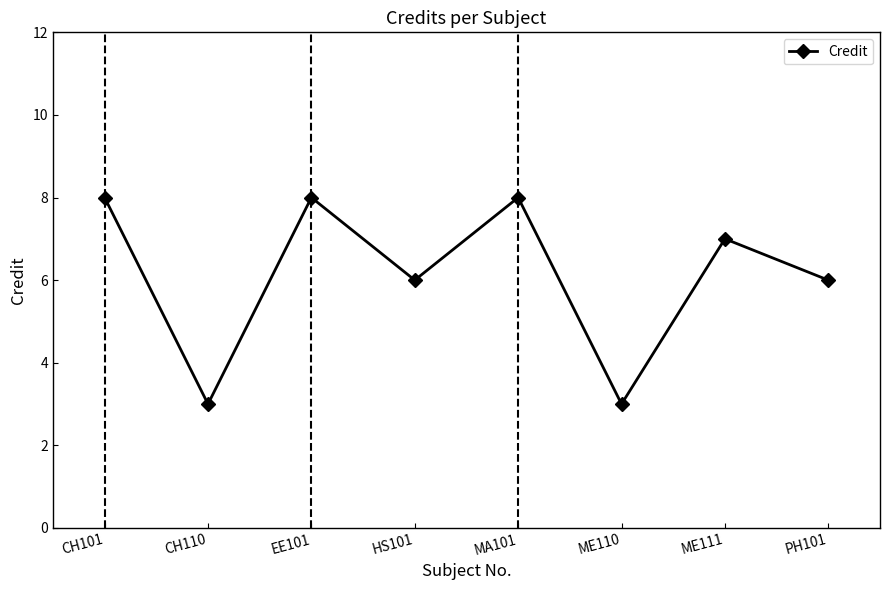

How many interior local peaks (higher than both neighbors) does the data have?

3